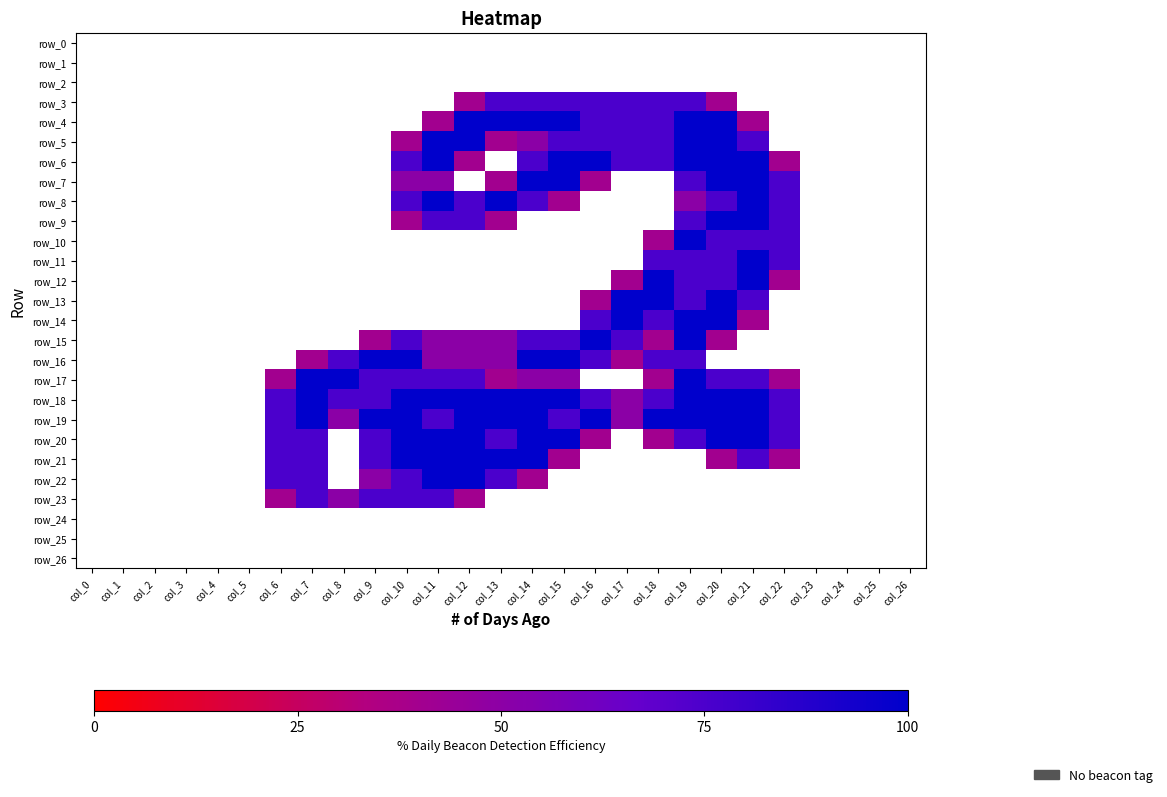

The row_4 series shows 3.2 at col_14. True or false?

False